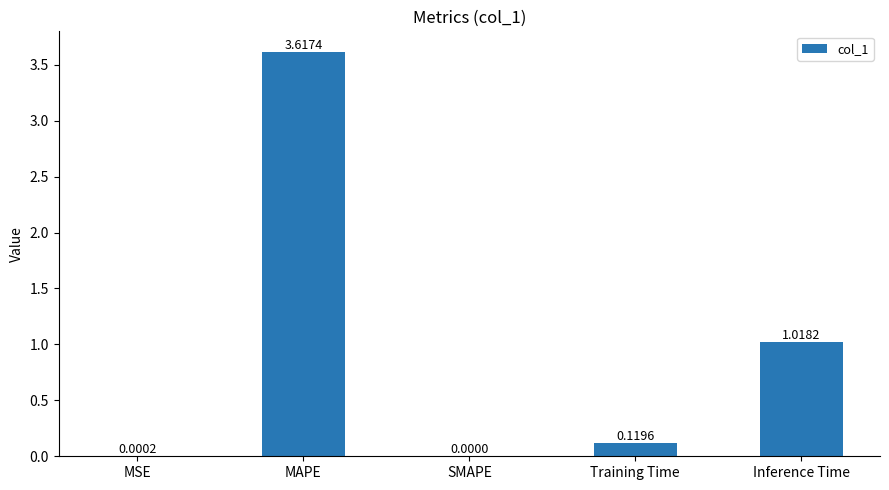

What is the sum of the values at Training Time and Inference Time?

1.1